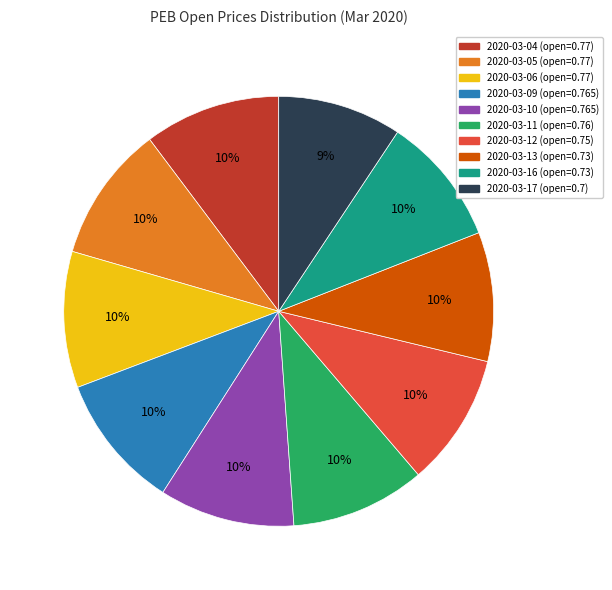

Is 2020-03-17 the majority of the pie?

No